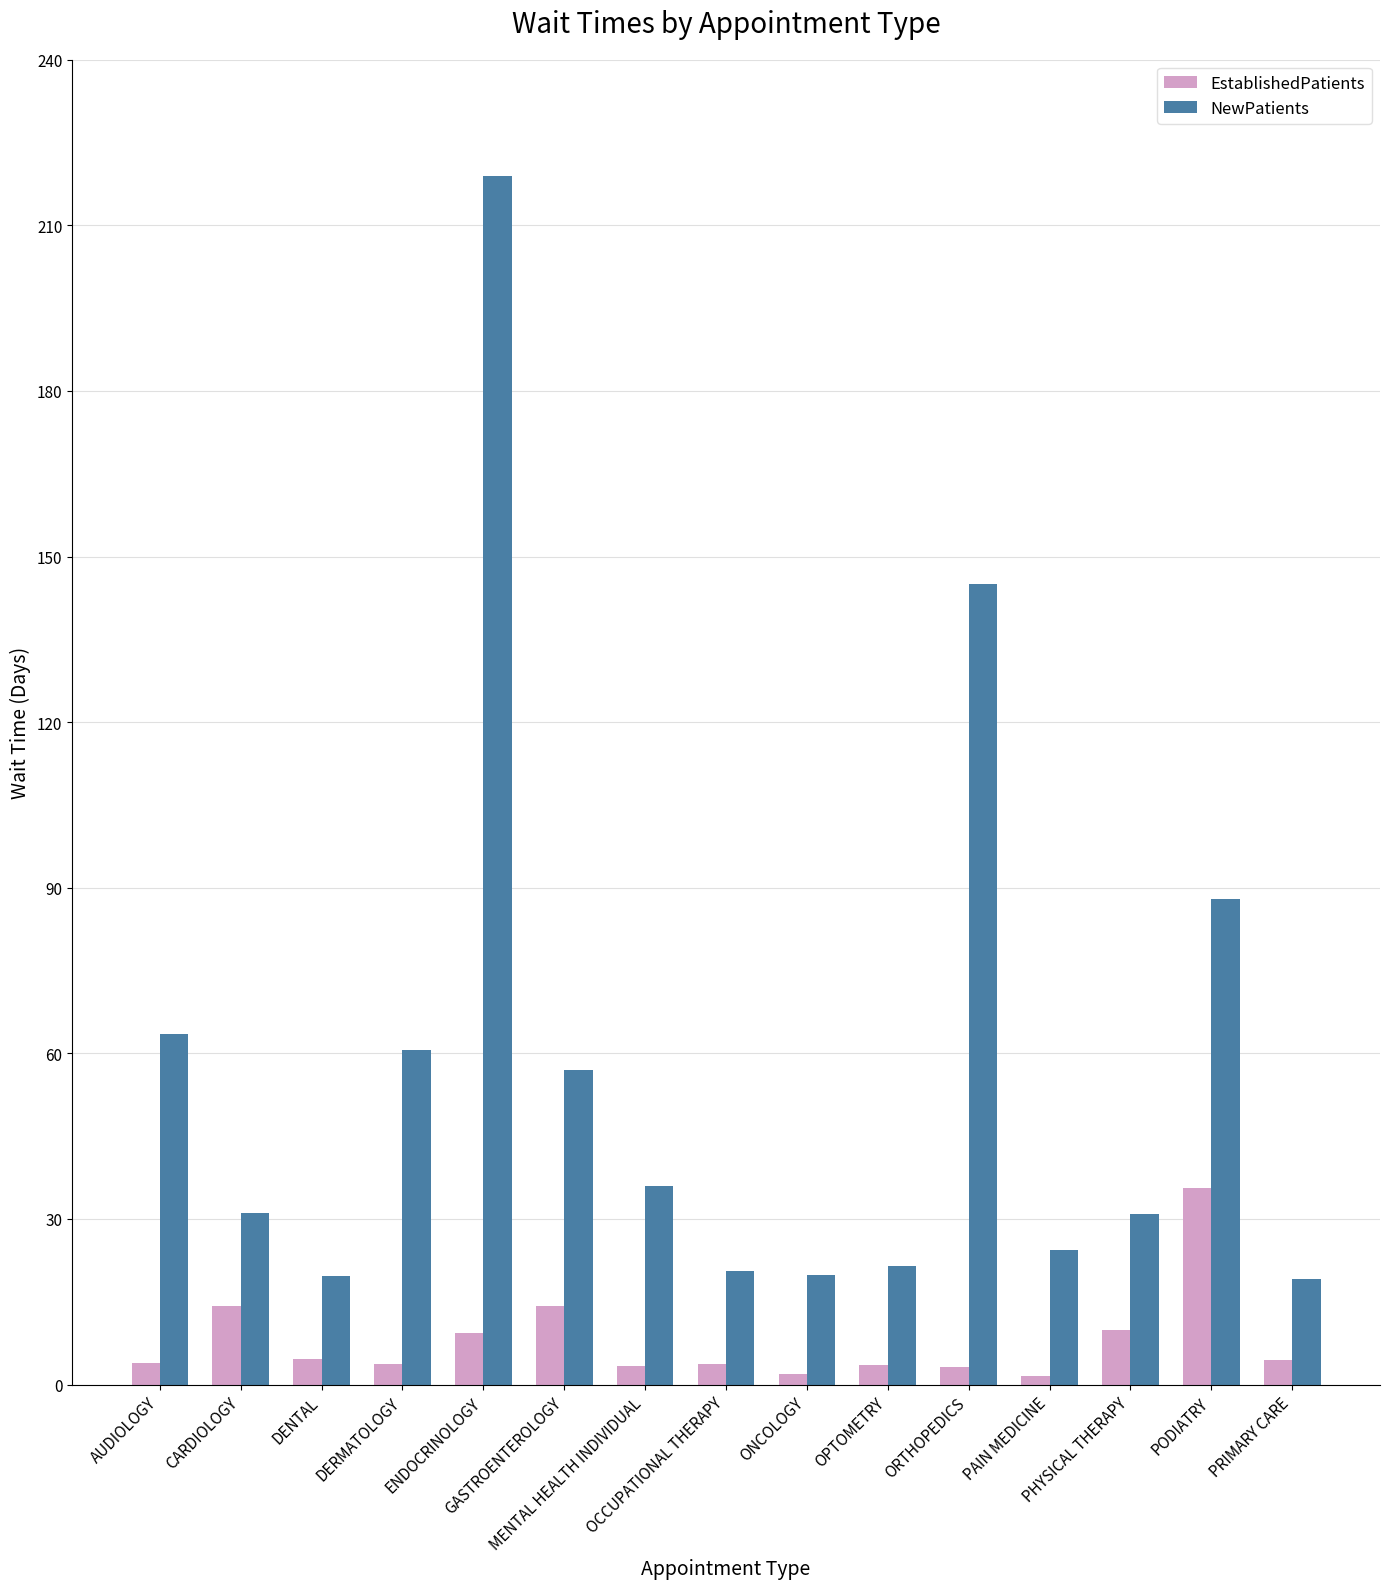

What is the difference between the highest and lowest values at PAIN MEDICINE?

22.7